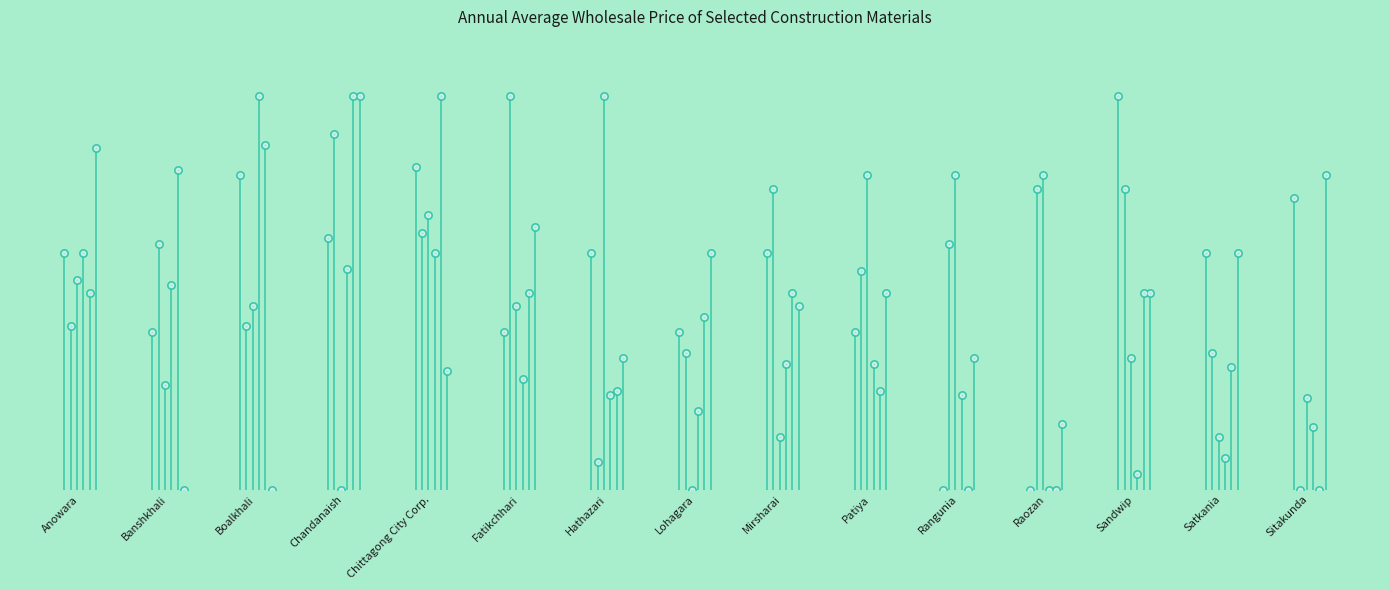

Which has a higher value, Sitakunda or Fatikchhari?

Sitakunda